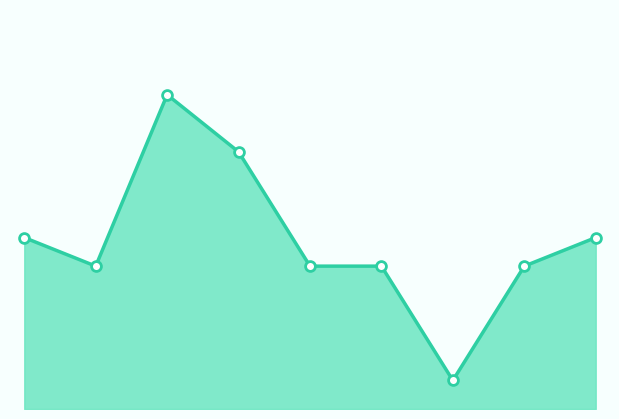

How many lines are shown in the chart?

1